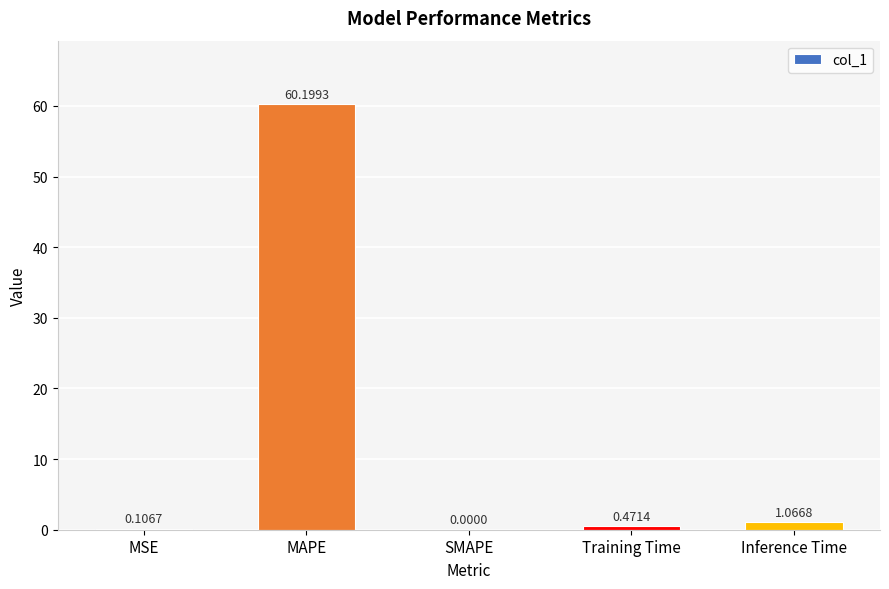

At which label is the value closest to 30?

Inference Time